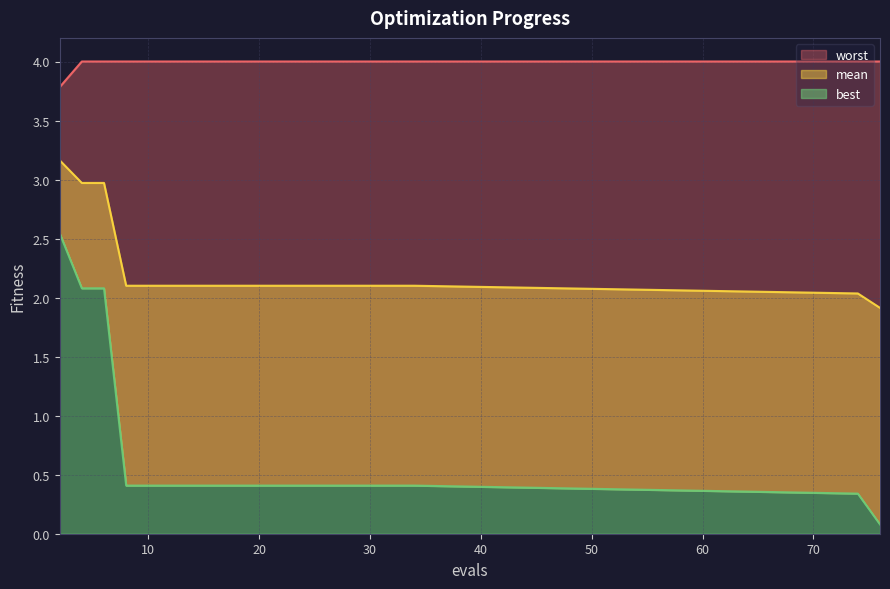

What is the difference between the second highest and minimum values in the best series?

2.0